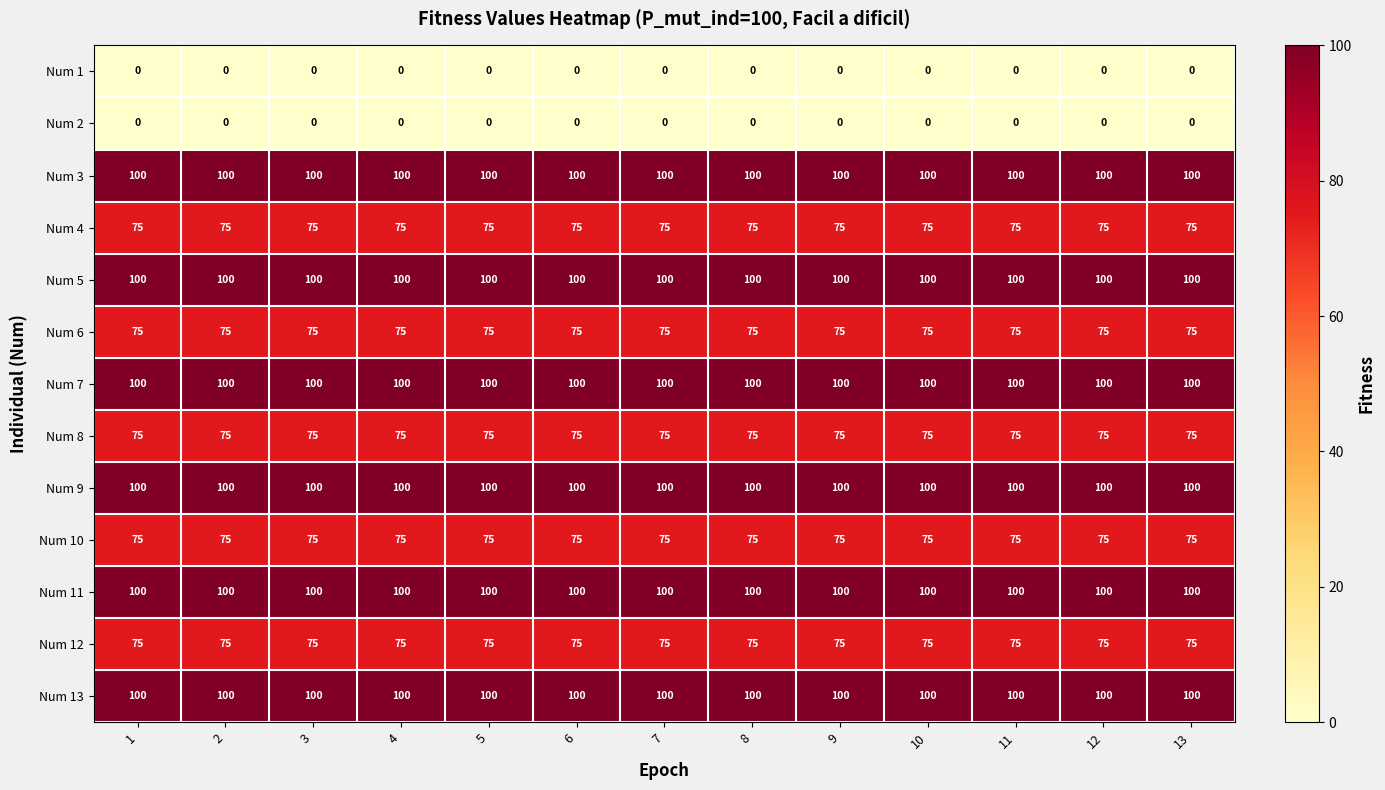

What is the sum of all Num 3 values?

1300